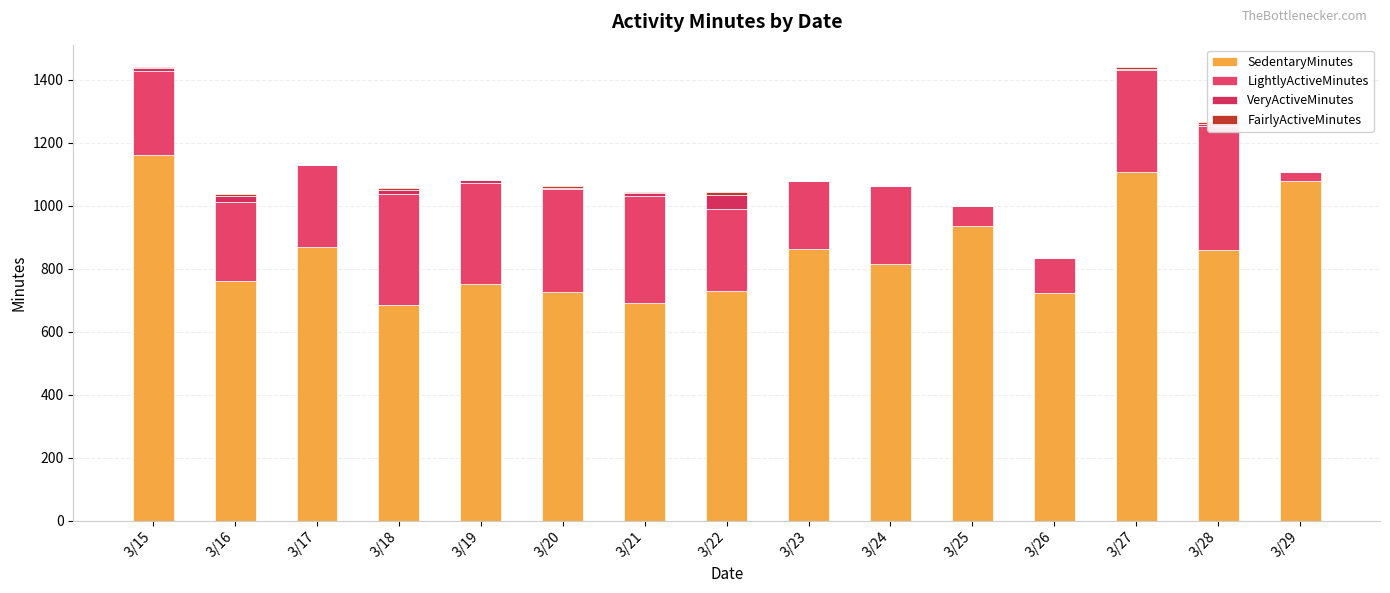

The value of LightlyActiveMinutes at 3/26 is 57. True or false?

False